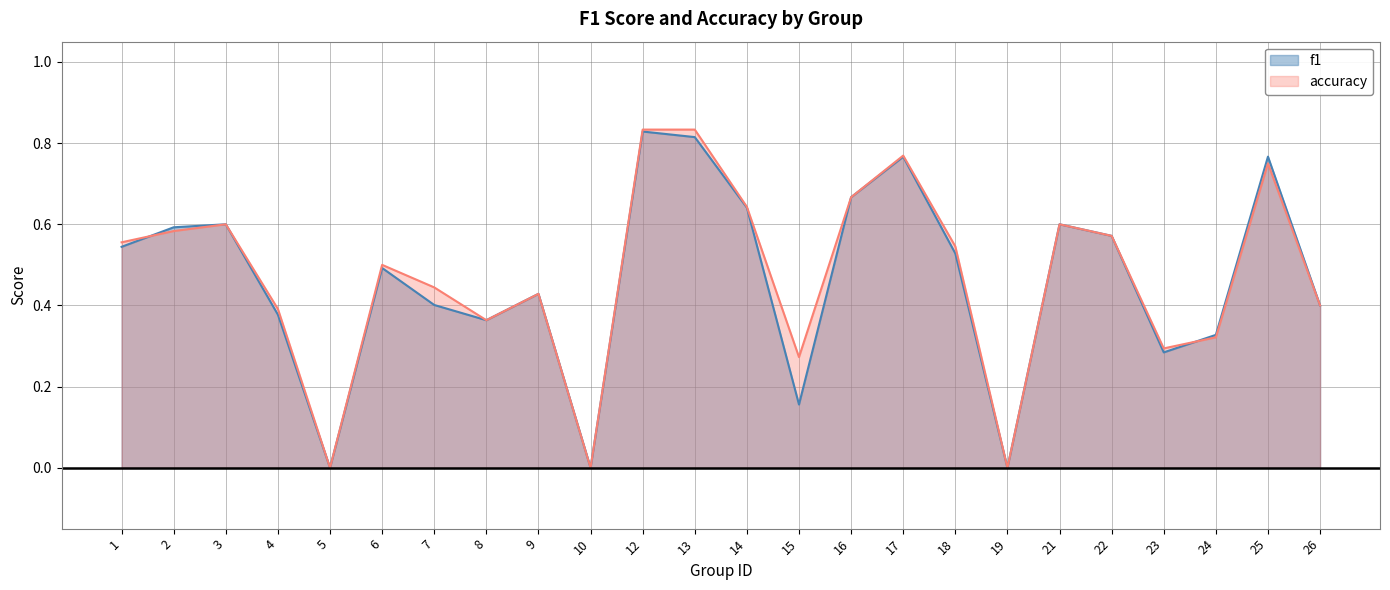

What is the difference between the maximum and minimum values in the accuracy series?

0.8